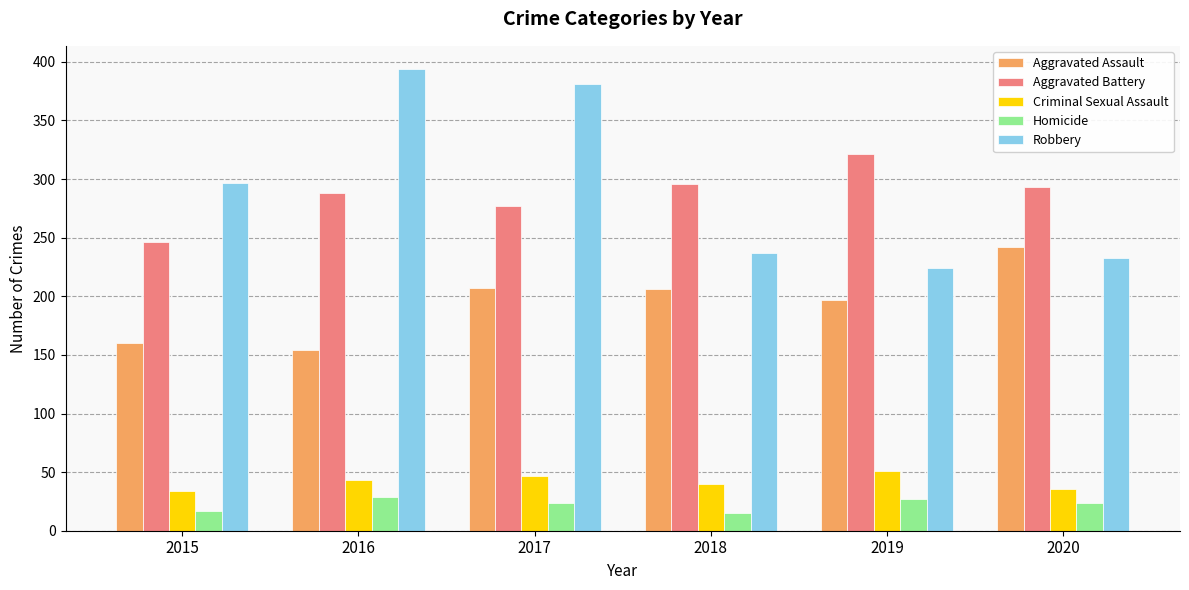

Read the Robbery value at 2019, to the nearest 5.

225